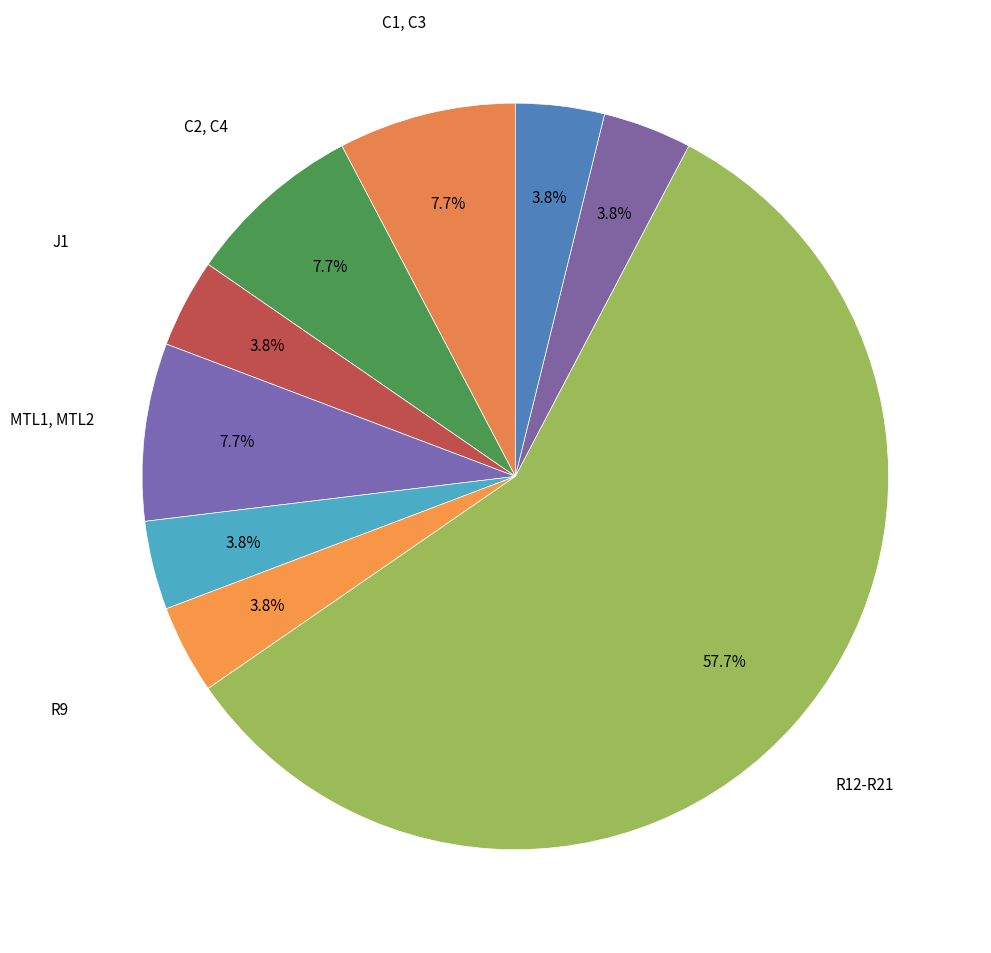

Which category accounts for the majority?

R12-R21